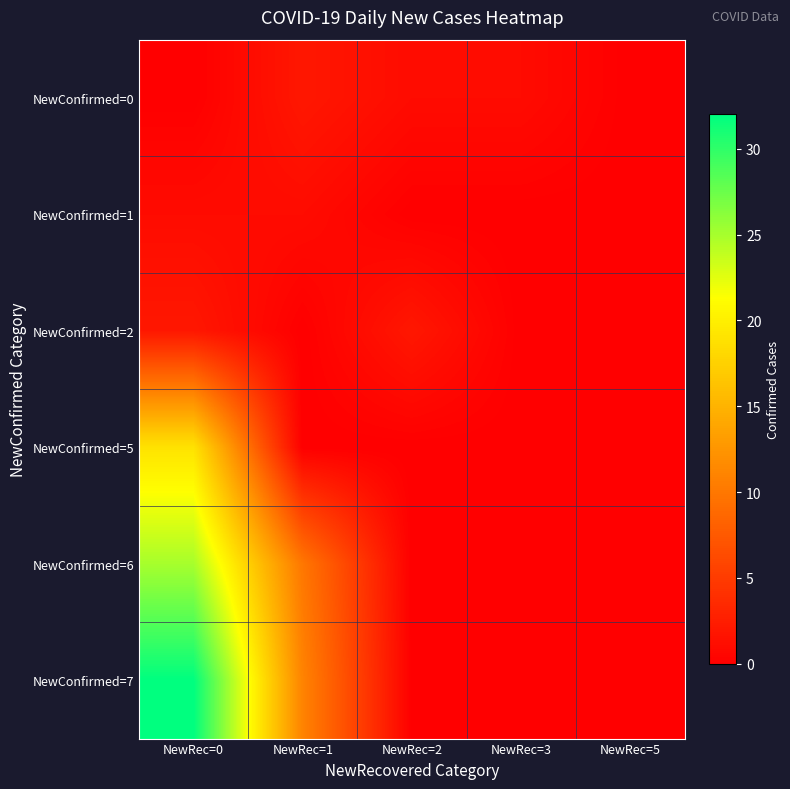

Rank the series at NewRec=0 from lowest to highest value.

NewConfirmed=0, NewConfirmed=1, NewConfirmed=2, NewConfirmed=5, NewConfirmed=6, NewConfirmed=7